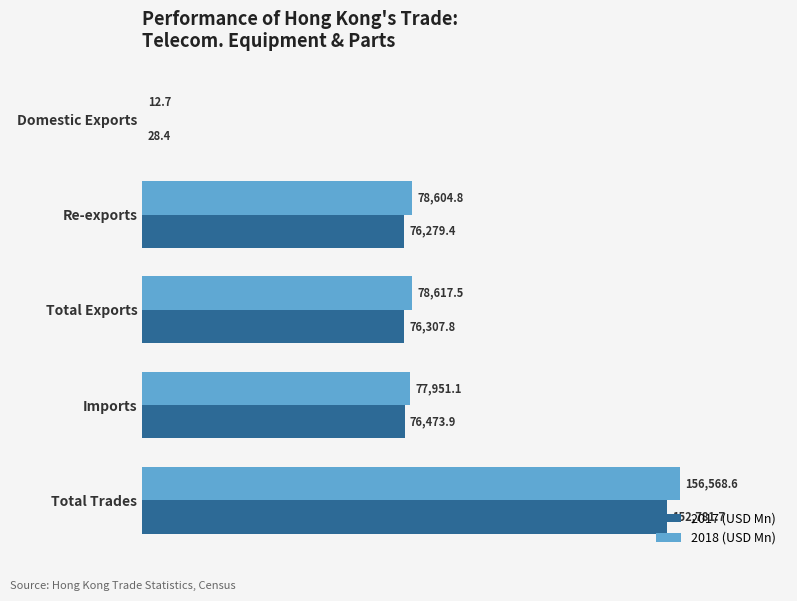

Between Total Exports and Imports, which series saw the biggest shift?

2018 (USD Mn)